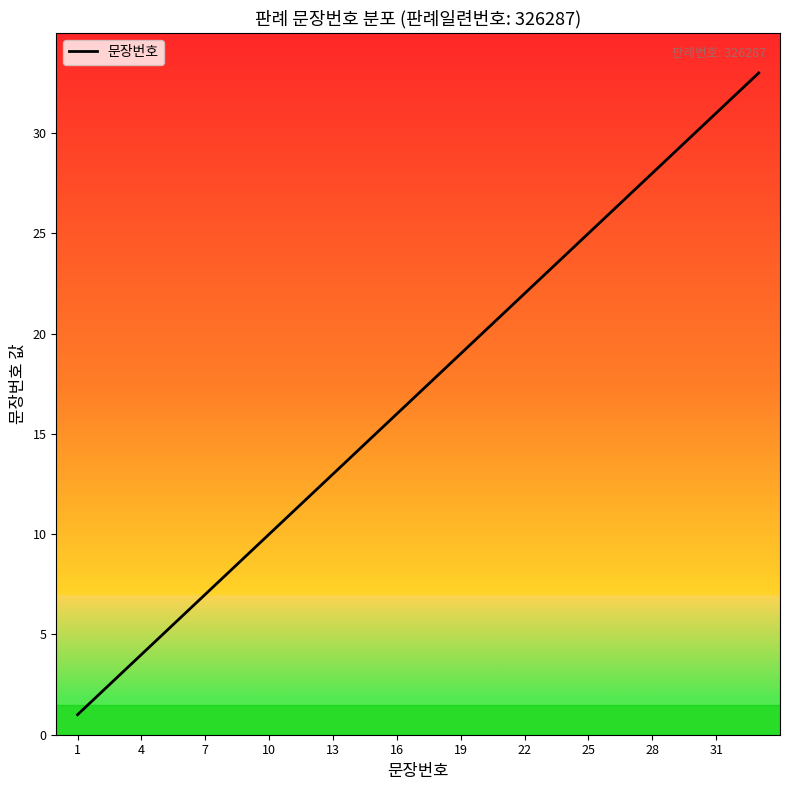

What is the difference between the maximum and minimum values?

32